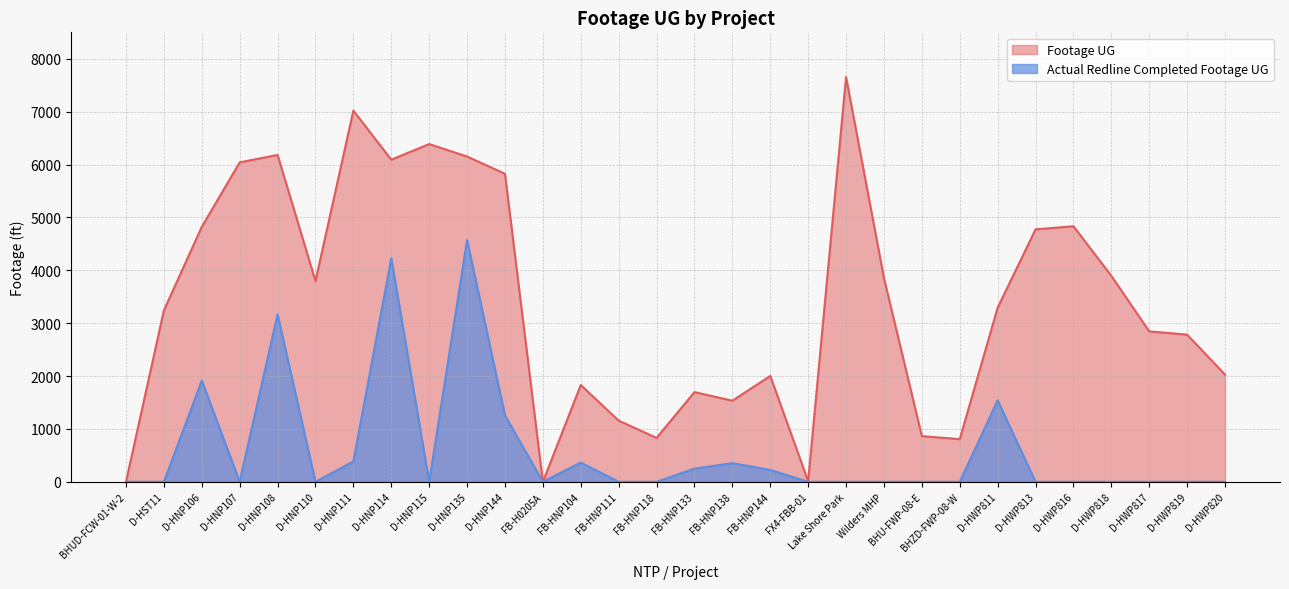

What is the label of the 15th point from the right?

FB-HNP133